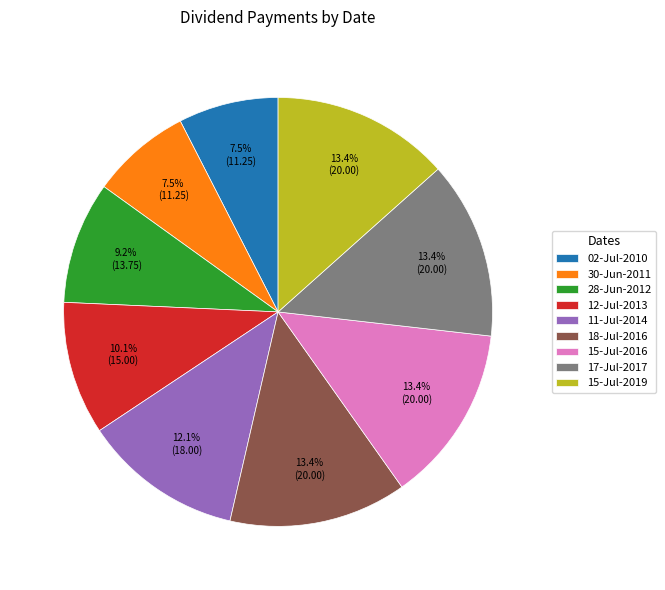

To the nearest percent, what is the combined percentage of 02-Jul-2010 and 28-Jun-2012?

17%